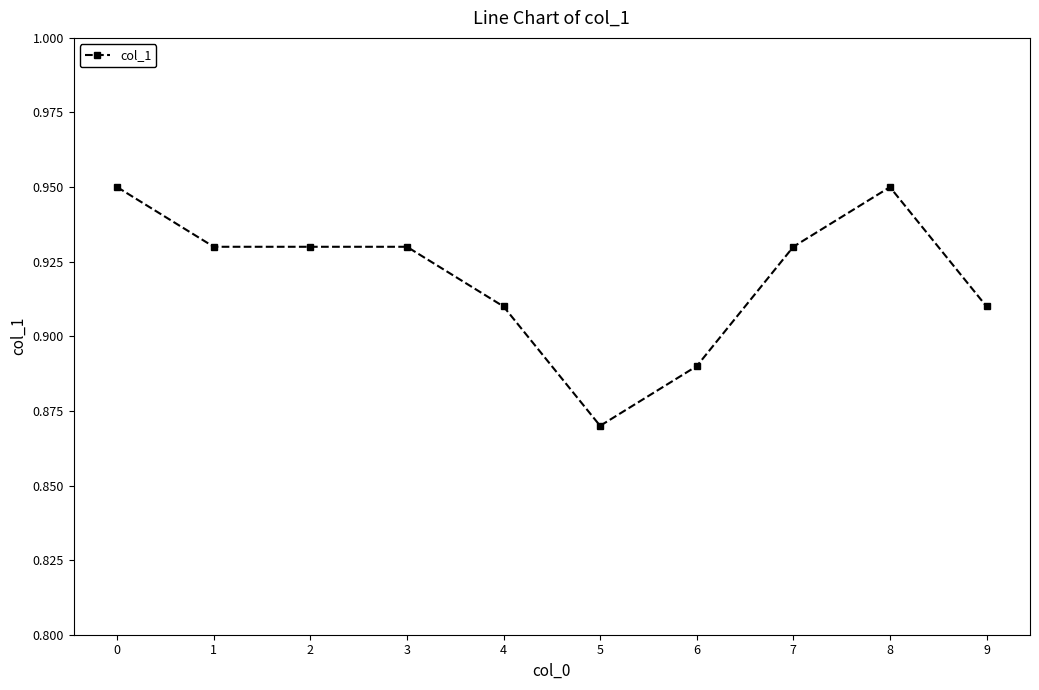

True or false: the data has more than 2 interior local peaks.

False